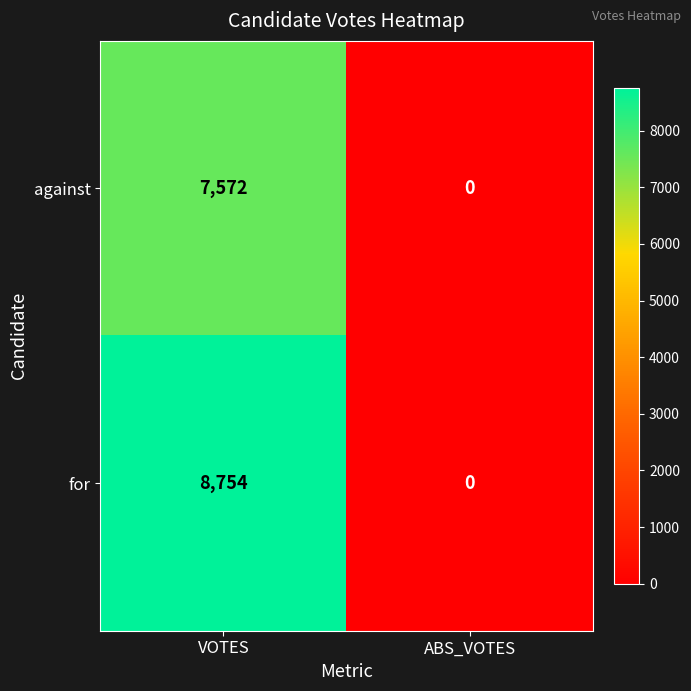

Is it true that for equals 3502 at ABS_VOTES?

False